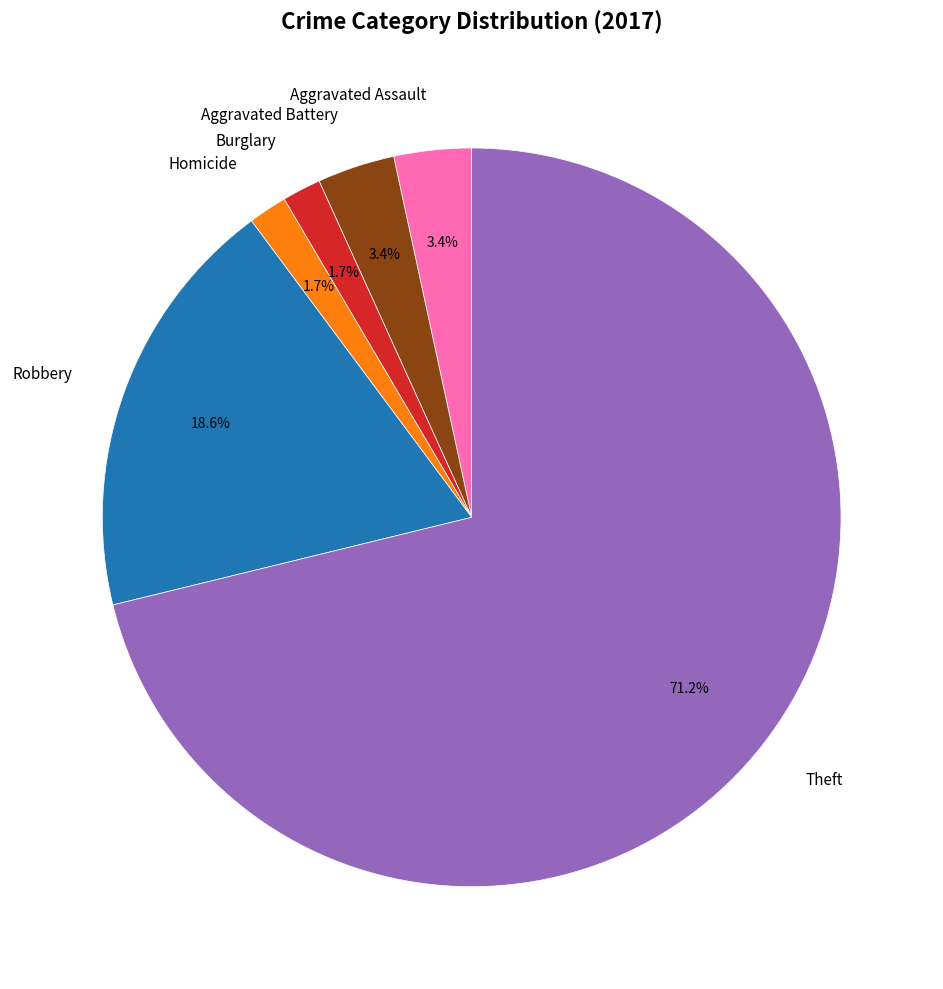

True or false: Homicide accounts for 2% of the total.

True